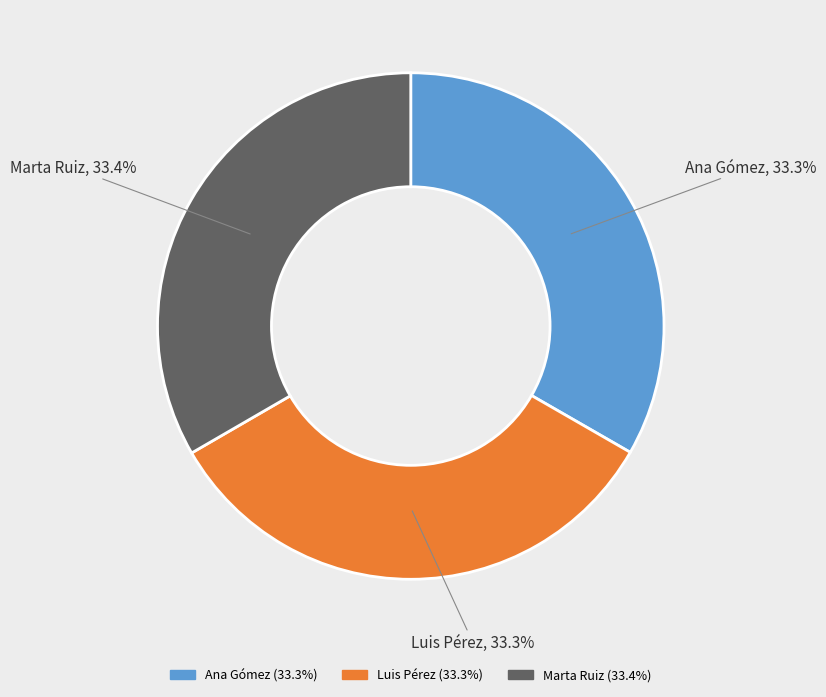

What percentage is the Marta Ruiz slice, to the nearest percent?

33%